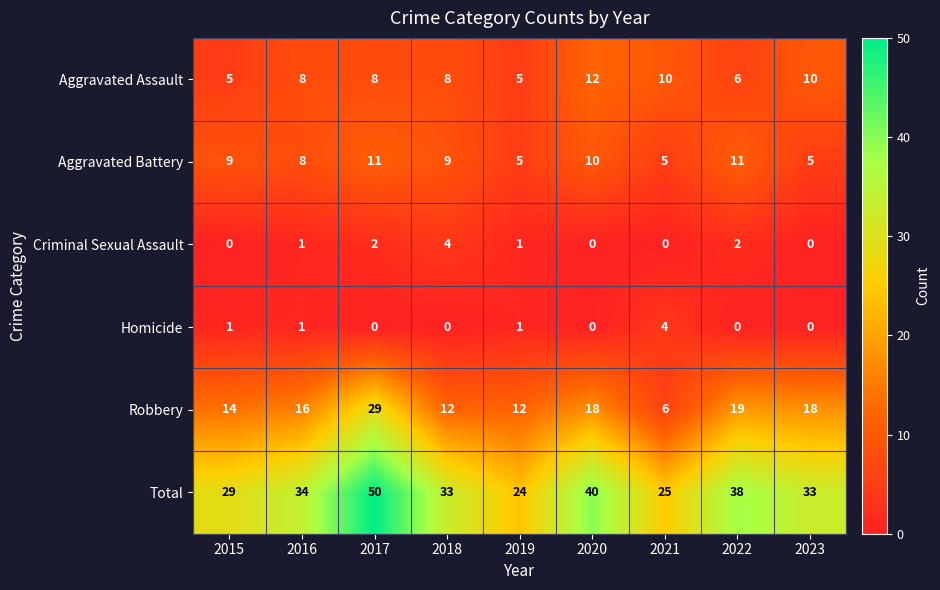

At which category does the chart reach its peak across all series?

2017